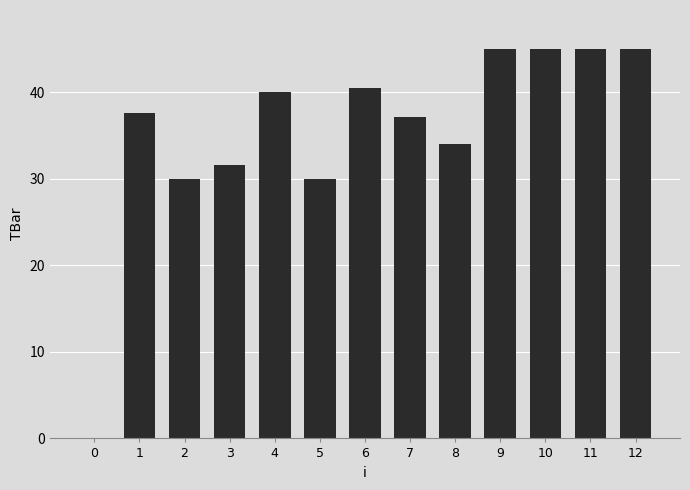

True or false: the data shows 30.0 at 5.

True